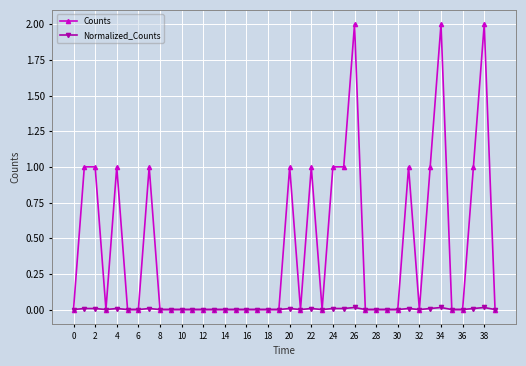

What is the greatest value displayed?

2.0